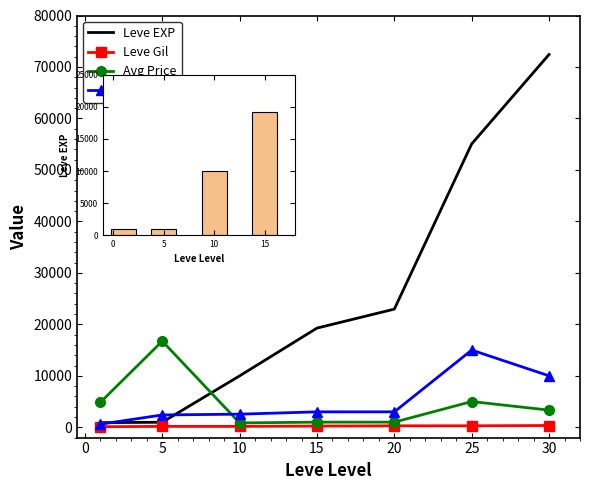

True or false: currentAveragePrice has a value of 1000 at 20.

True